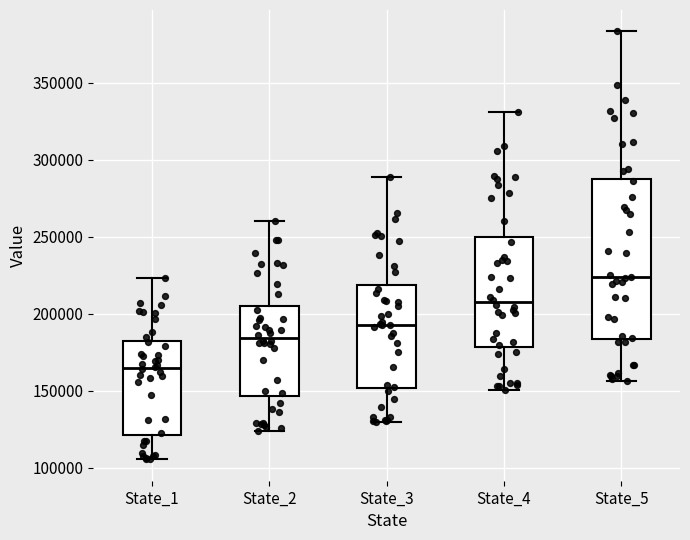

Reading left to right, transcribe this box plot: for each box, give where its median line is, the range the box spans, and where its two whiskers end, as read against the y-axis. The values are not printed on the chart, so give them approximately, as read against the axis.

State_1: median 165000, box 120000 to 180000, whiskers 105000 to 225000
State_2: median 185000, box 145000 to 205000, whiskers 125000 to 260000
State_3: median 195000, box 150000 to 220000, whiskers 130000 to 290000
State_4: median 210000, box 180000 to 250000, whiskers 150000 to 330000
State_5: median 225000, box 185000 to 290000, whiskers 155000 to 385000